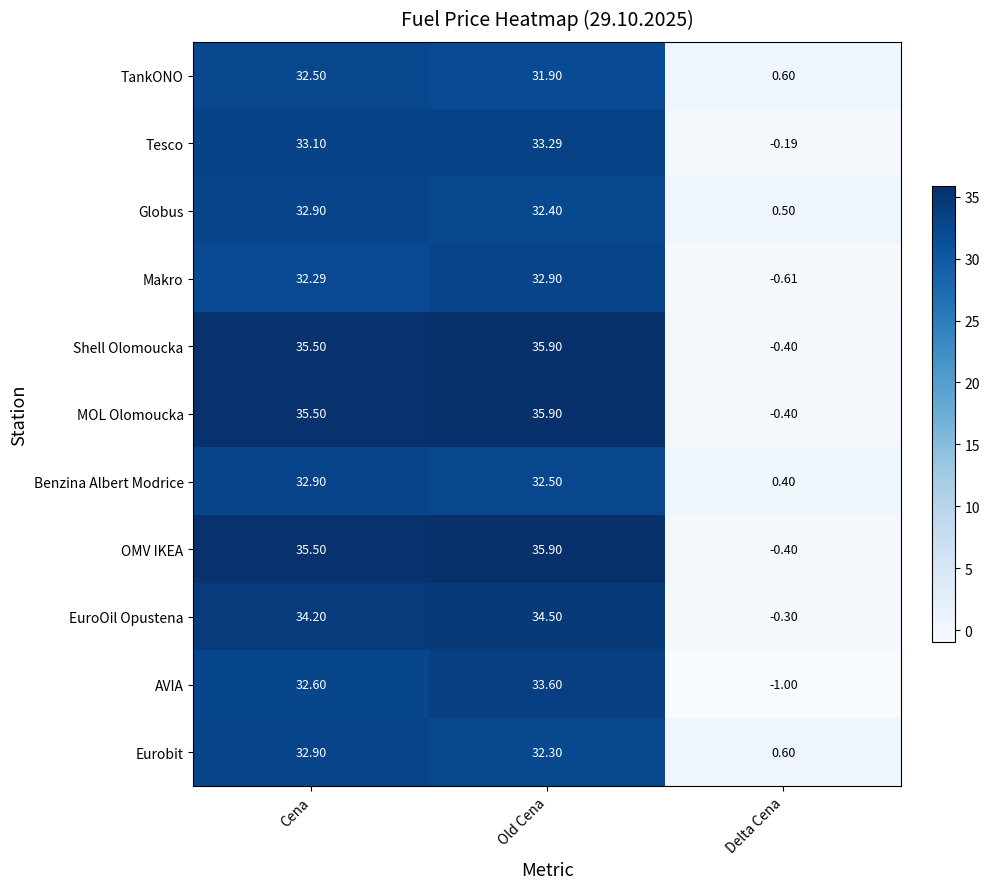

Between Cena and Old Cena, which series saw the biggest shift?

AVIA